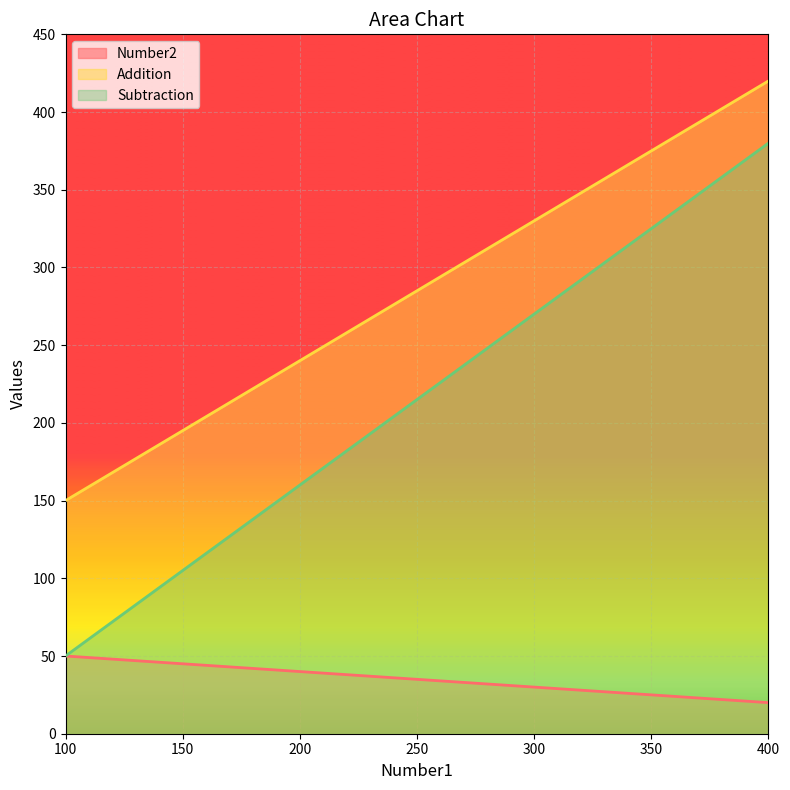

Read the Subtraction value at 100, to the nearest 50.

50